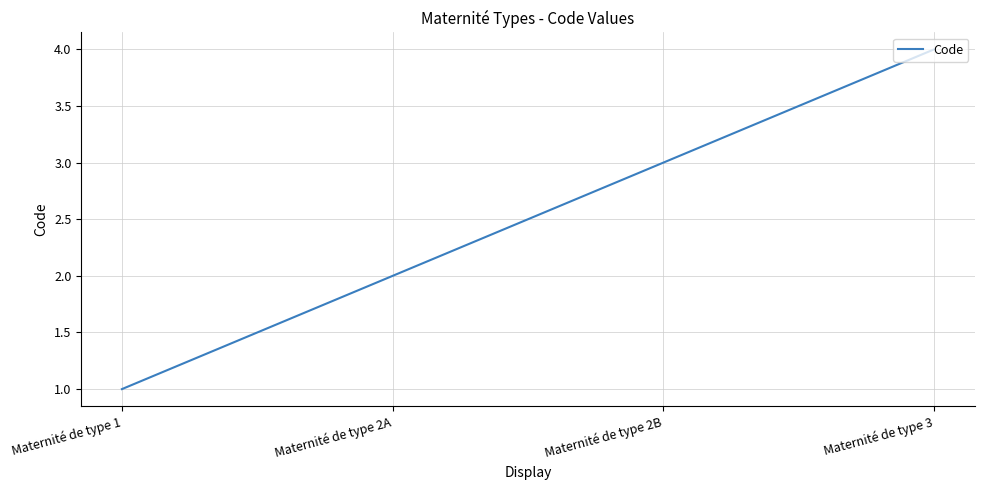

What is the sum of all values?

10